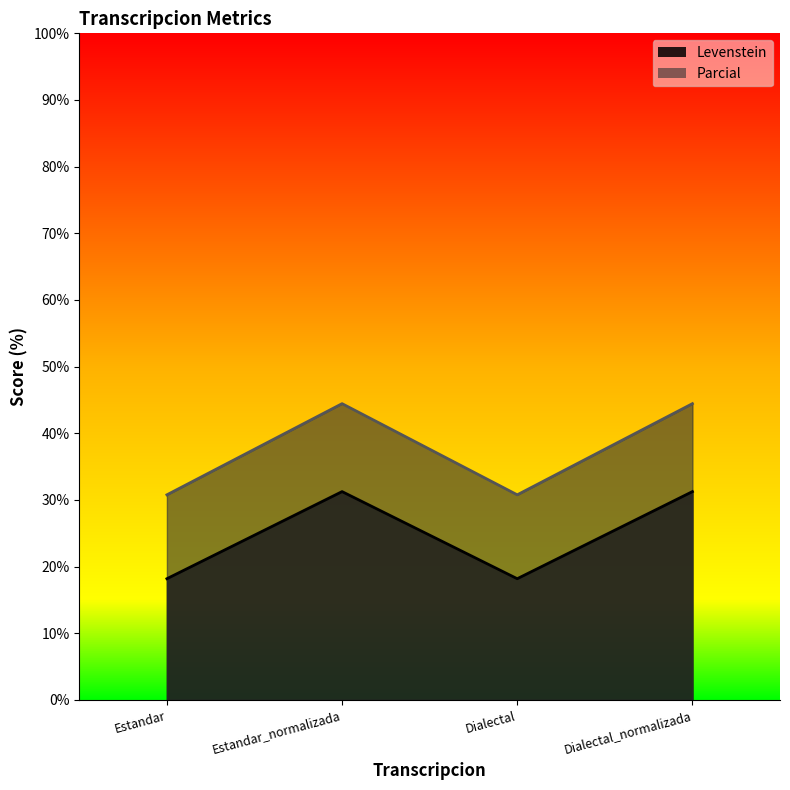

What is the value of the Levenstein point at the 4th from the left?

31.2